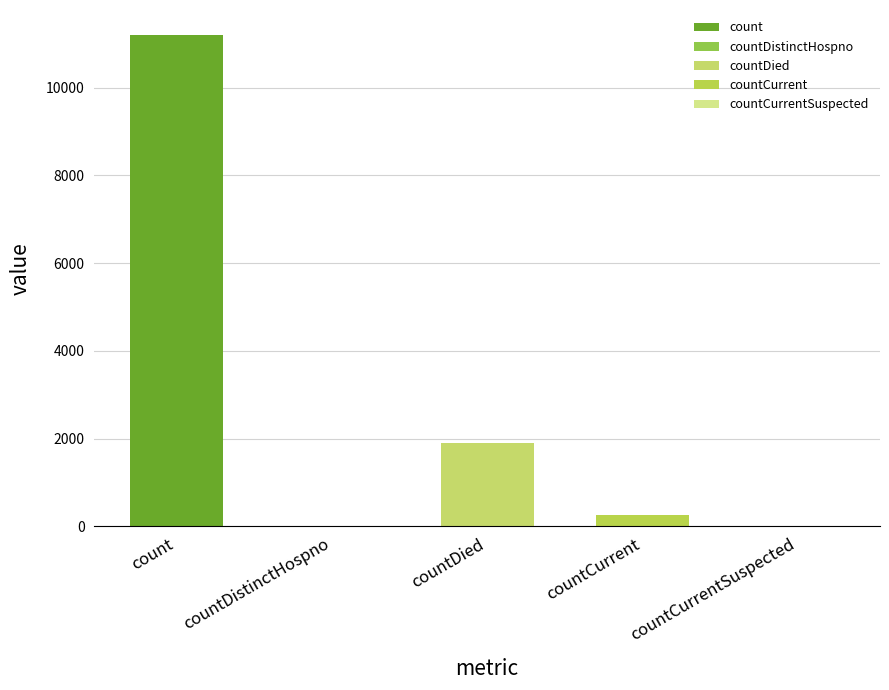

Which category has the highest value across all series?

count